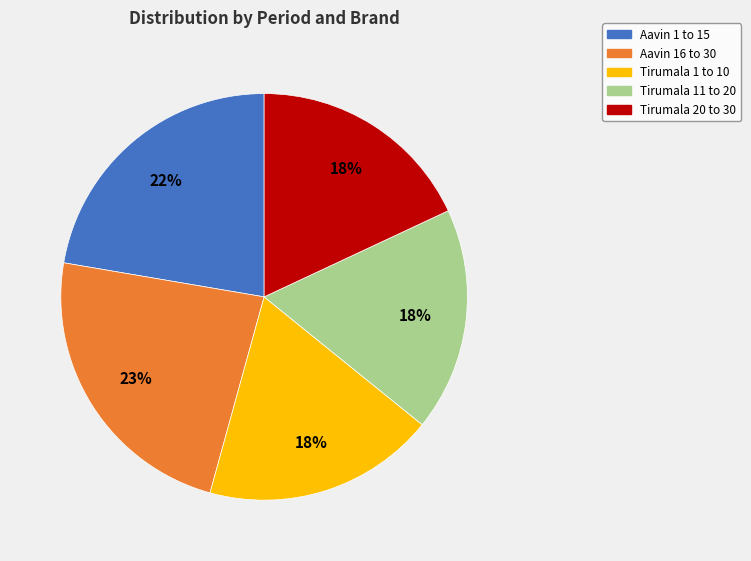

To the nearest percent, what is the average slice percentage?

20%